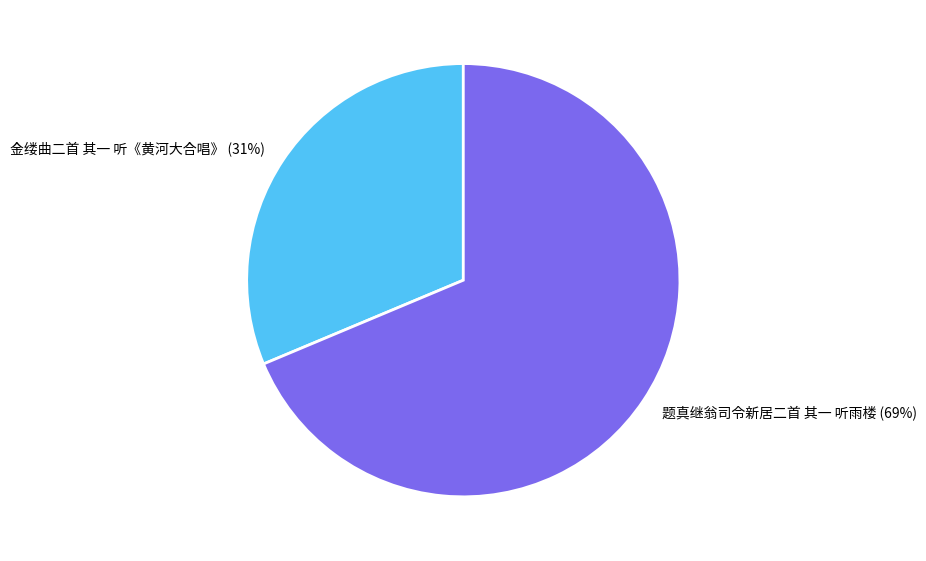

To the nearest percent, what is the average slice percentage?

50%